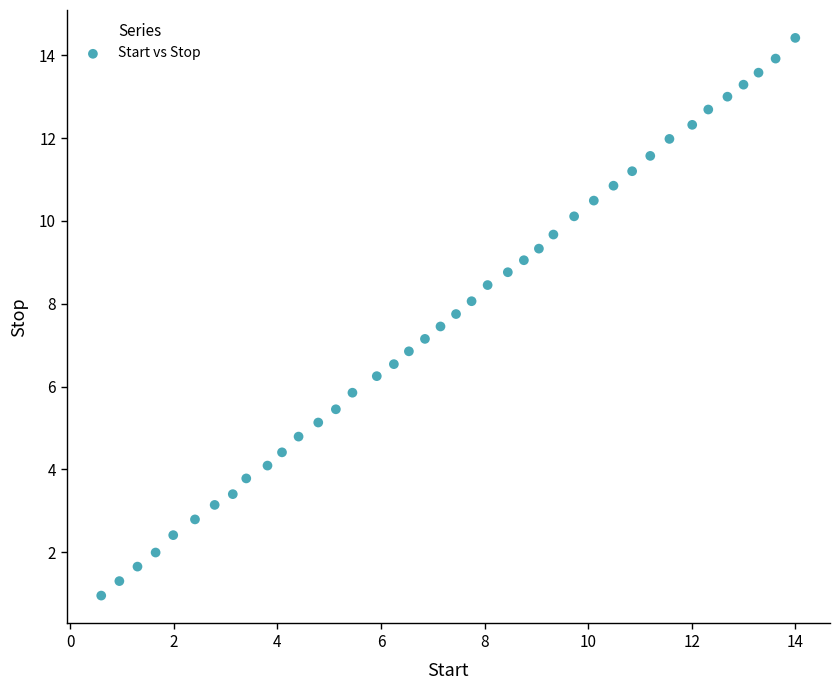

What is the range of X values (max minus min)?

13.4